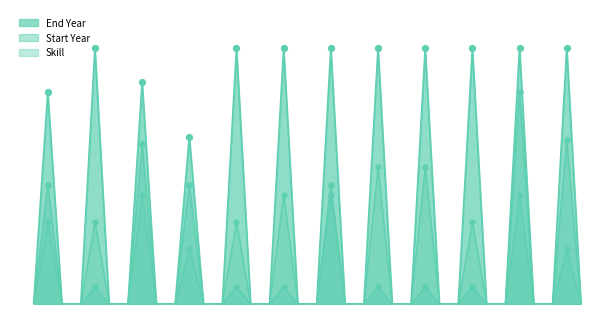

At which category is the sum across all series the highest?

10